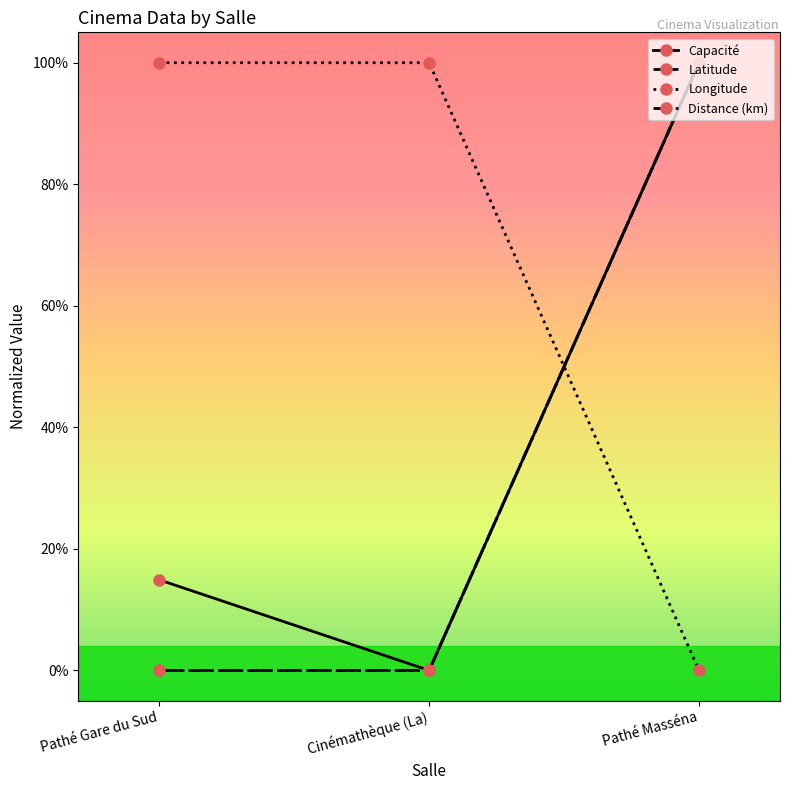

Rank the series at Pathé Masséna from lowest to highest value.

Longitude, Latitude, Distance (km), Capacité